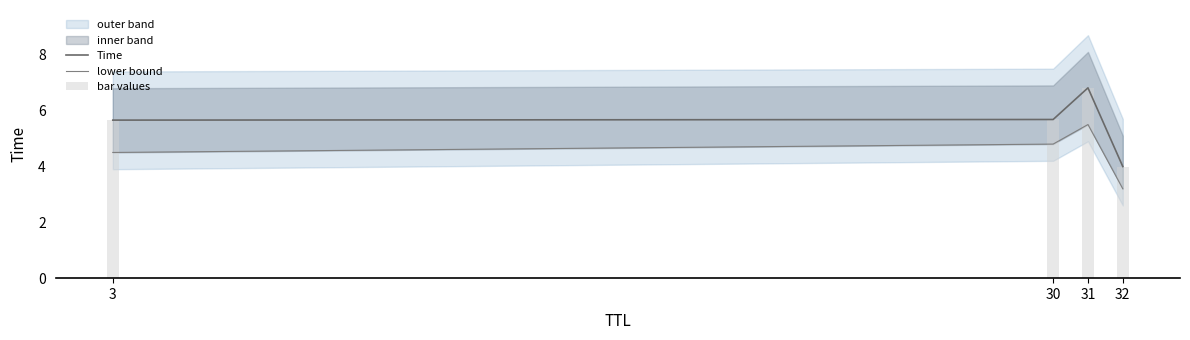

What is the value of the Time bar at the 1st from the left?

5.7